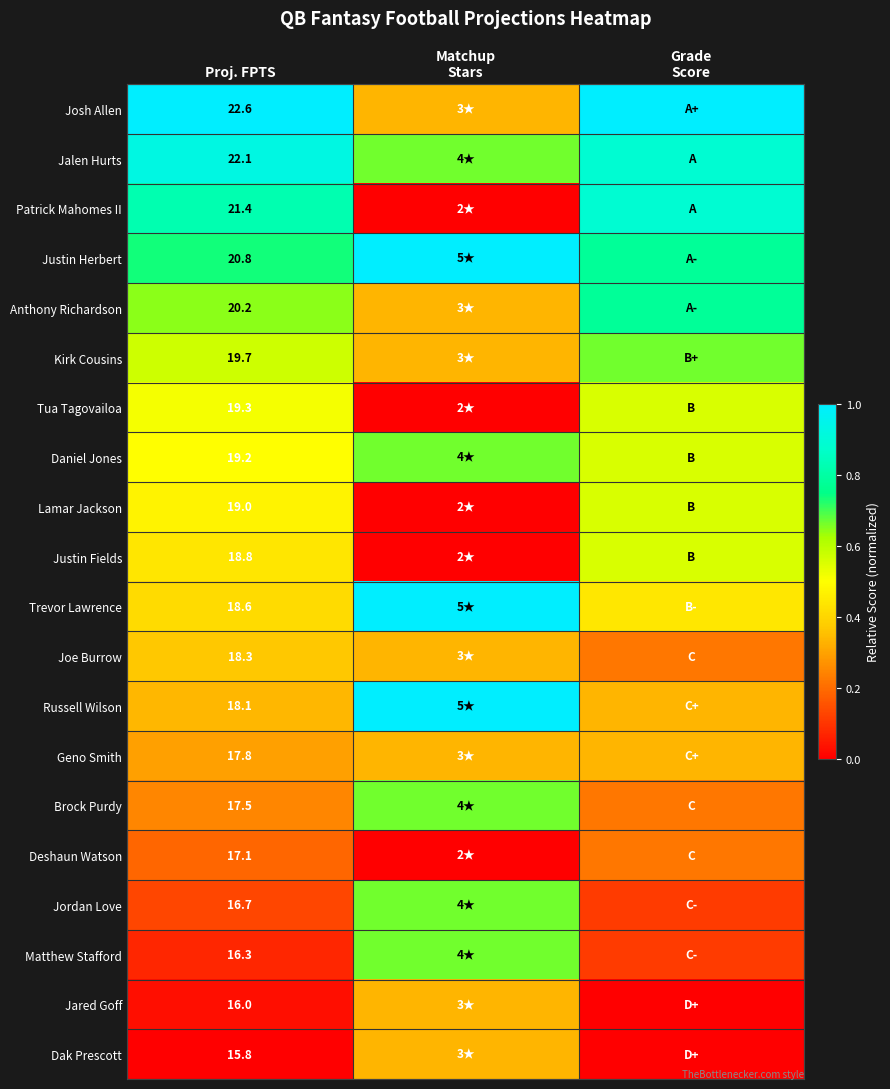

Rank the series at Proj. FPTS from highest to lowest value.

Josh Allen, Jalen Hurts, Patrick Mahomes II, Justin Herbert, Anthony Richardson, Kirk Cousins, Tua Tagovailoa, Daniel Jones, Lamar Jackson, Justin Fields, Trevor Lawrence, Joe Burrow, Russell Wilson, Geno Smith, Brock Purdy, Deshaun Watson, Jordan Love, Matthew Stafford, Jared Goff, Dak Prescott